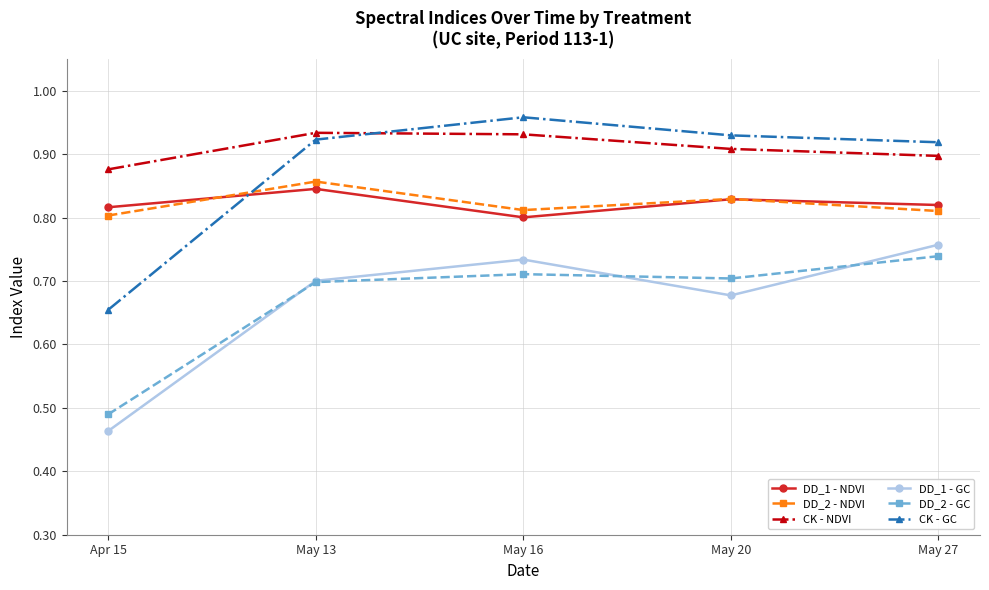

Where is the first local maximum for DD_1 - NDVI?

May 13